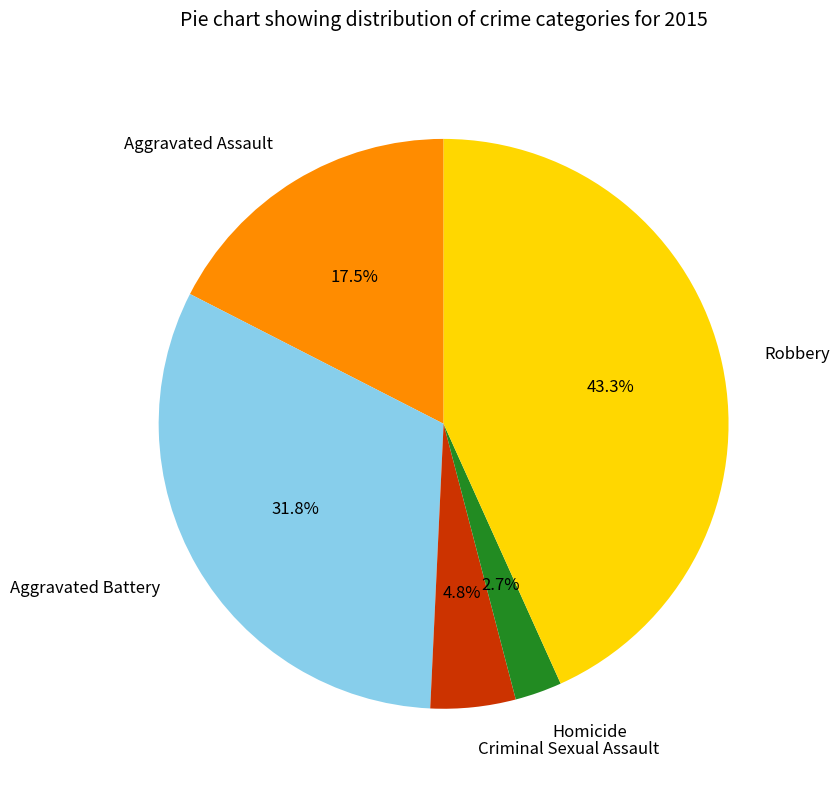

To the nearest percent, what is the difference between the Aggravated Battery and Robbery slice percentages?

11%